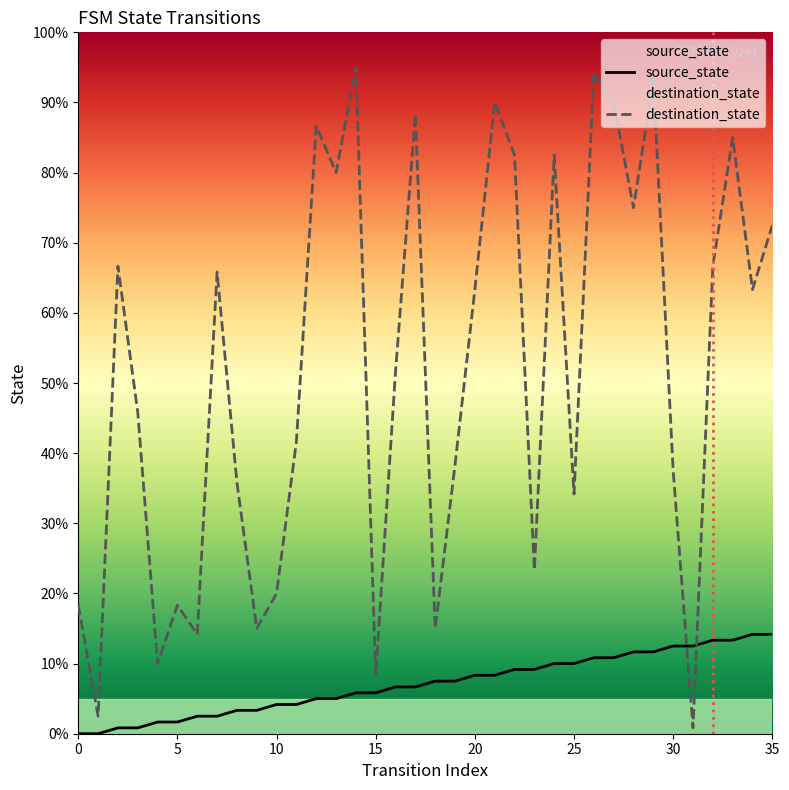

What is the difference between the highest and lowest values at 33?

86